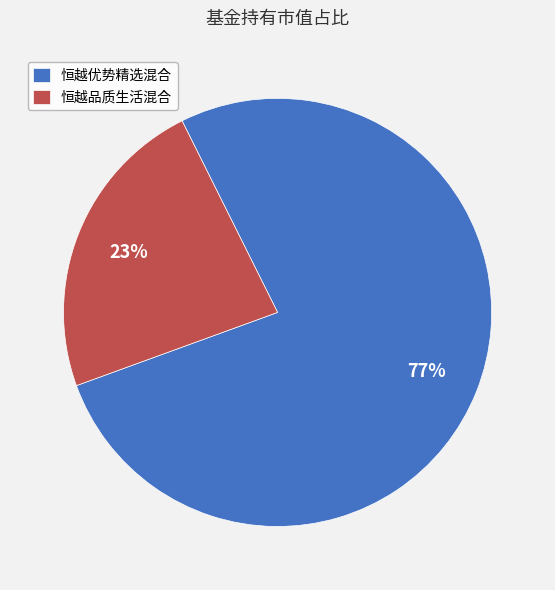

To the nearest percent, what is the difference between the largest and smallest slice percentages?

54%